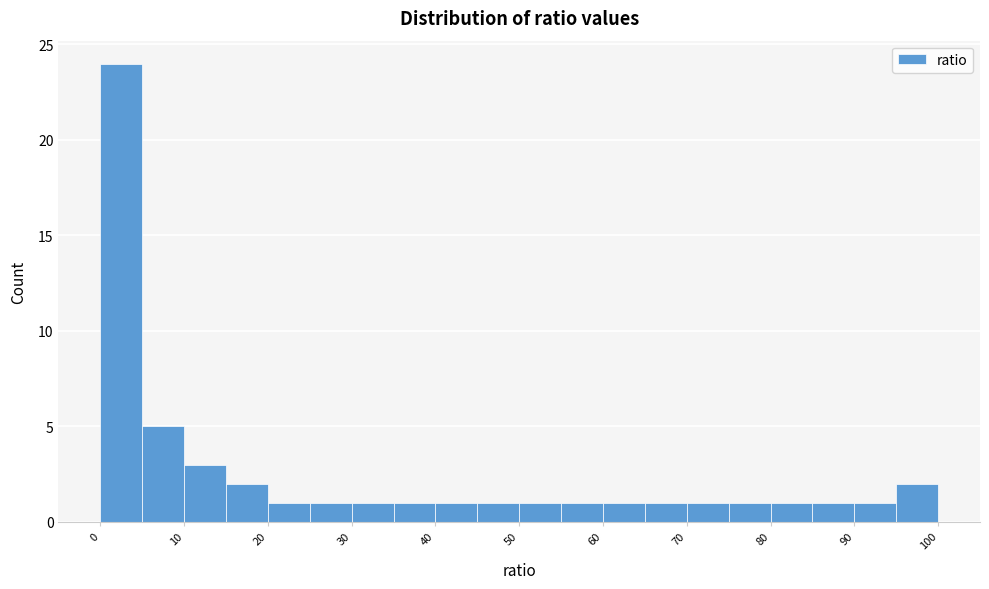

Reading left to right, transcribe this chart: for each bar, give the range it covers on the x-axis and its height. The values are not printed on the chart, so give them approximately, as read against the axis.

0 to 5: 24
5 to 10: 5
10 to 15: 3
15 to 20: 2
20 to 25: 1
25 to 30: 1
30 to 35: 1
35 to 40: 1
40 to 45: 1
45 to 50: 1
50 to 55: 1
55 to 60: 1
60 to 65: 1
65 to 70: 1
70 to 75: 1
75 to 80: 1
80 to 85: 1
85 to 90: 1
90 to 95: 1
95 to 100: 2